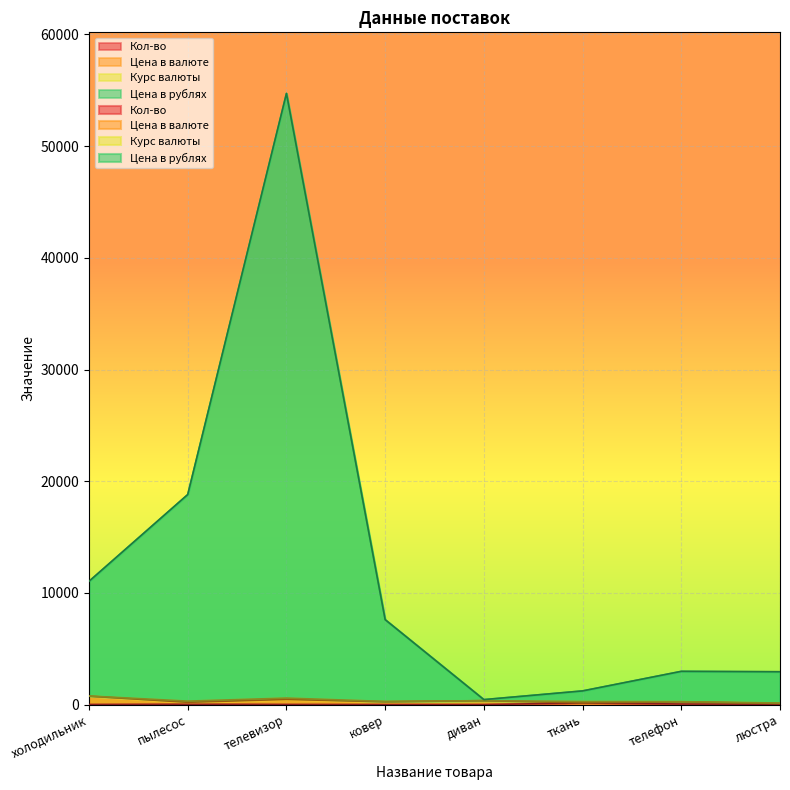

What is the label of the 4th point from the right?

диван